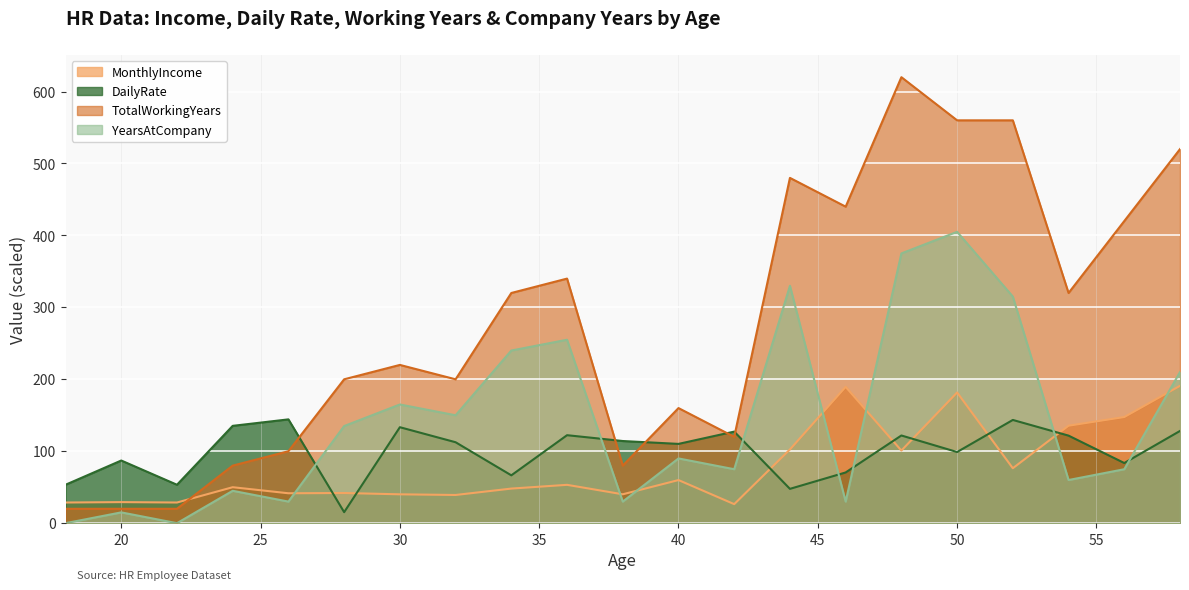

Reading left to right, extract all data points from this chart.

MonthlyIncome: 18=28.7	20=29.3	22=28.7	24=50.0	26=41.6	28=41.9	30=40.1	32=39.2	34=48.1	36=53.3	38=40.1	40=59.9	42=26.4	44=102.5	46=189.5	48=101.0	50=181.7	52=76.4	54=135.5	56=147.6	58=190.9
DailyRate: 18=53.4	20=87.1	22=53.4	24=135.3	26=144.3	28=15.3	30=133.4	32=112.5	34=66.5	36=122.3	38=114.2	40=110.2	42=127.3	44=47.7	46=70.5	48=121.9	50=98.9	52=143.5	54=121.7	56=83.6	58=128.2
TotalWorkingYears: 18=20.0	20=20.0	22=20.0	24=80.0	26=100.0	28=200.0	30=220.0	32=200.0	34=320.0	36=340.0	38=80.0	40=160.0	42=120.0	44=480.0	46=440.0	48=620.0	50=560.0	52=560.0	54=320.0	56=420.0	58=520.0
YearsAtCompany: 18=0.0	20=15.0	22=0.0	24=45.0	26=30.0	28=135.0	30=165.0	32=150.0	34=240.0	36=255.0	38=30.0	40=90.0	42=75.0	44=330.0	46=30.0	48=375.0	50=405.0	52=315.0	54=60.0	56=75.0	58=210.0